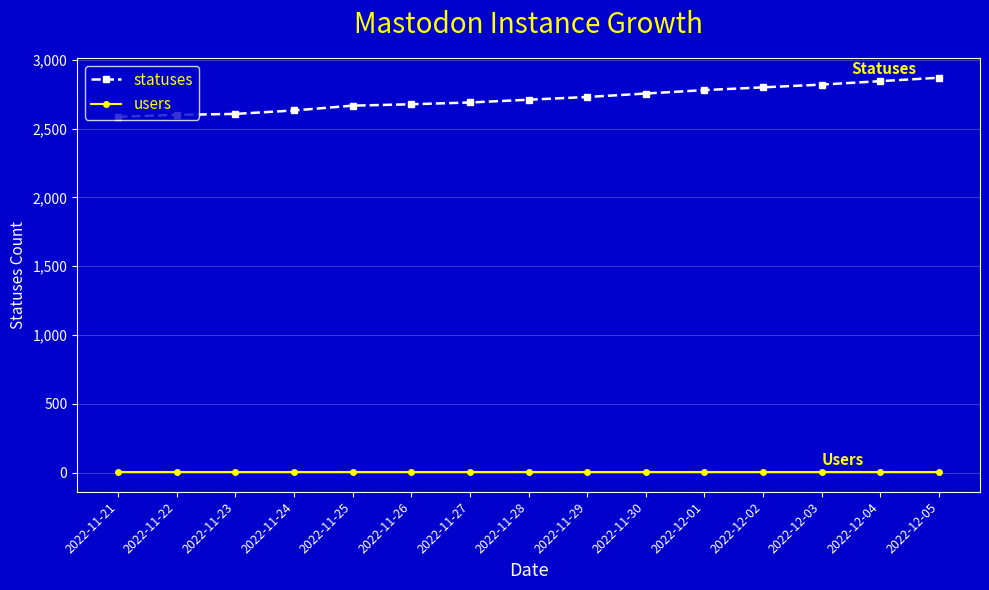

Which series has the widest spread of values?

statuses